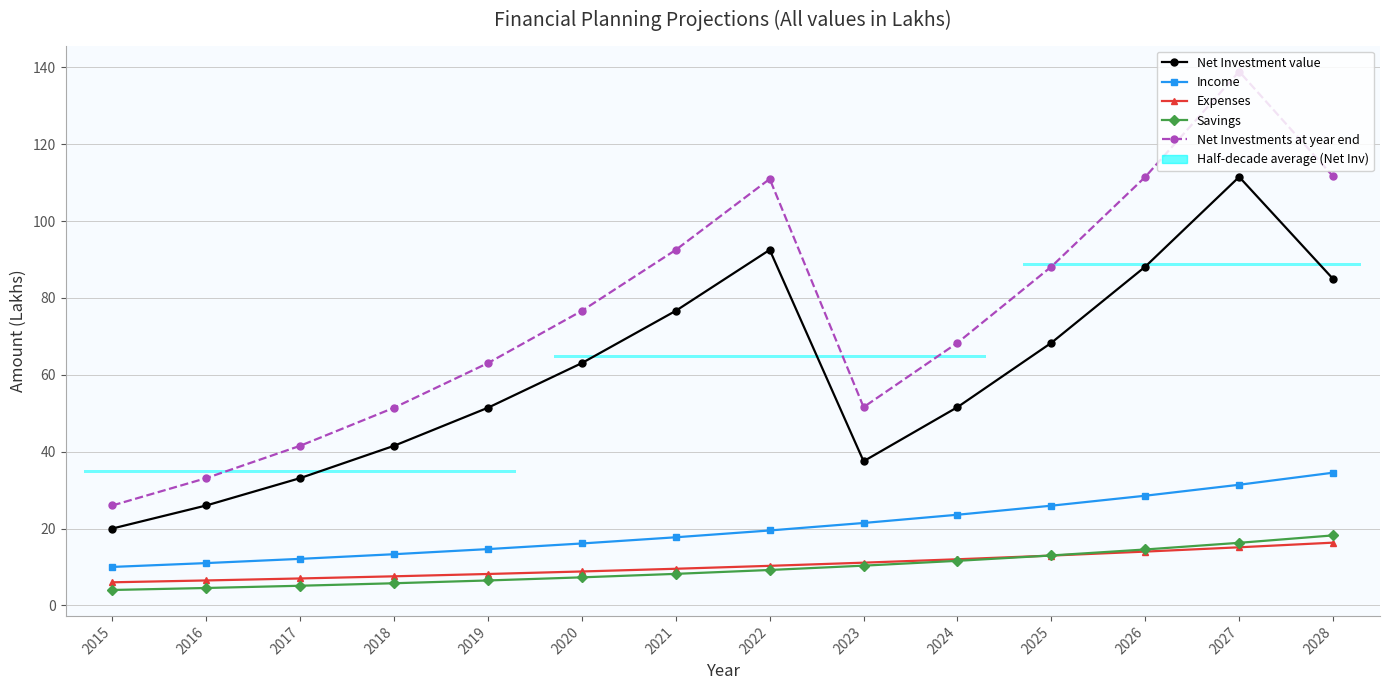

What value does the Net Investment value series have at 2018?

41.5